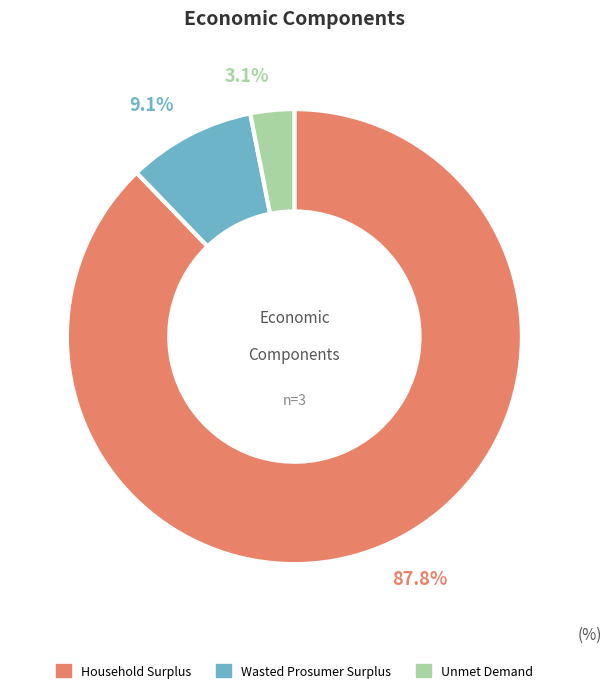

Which slice is the largest?

Household Surplus